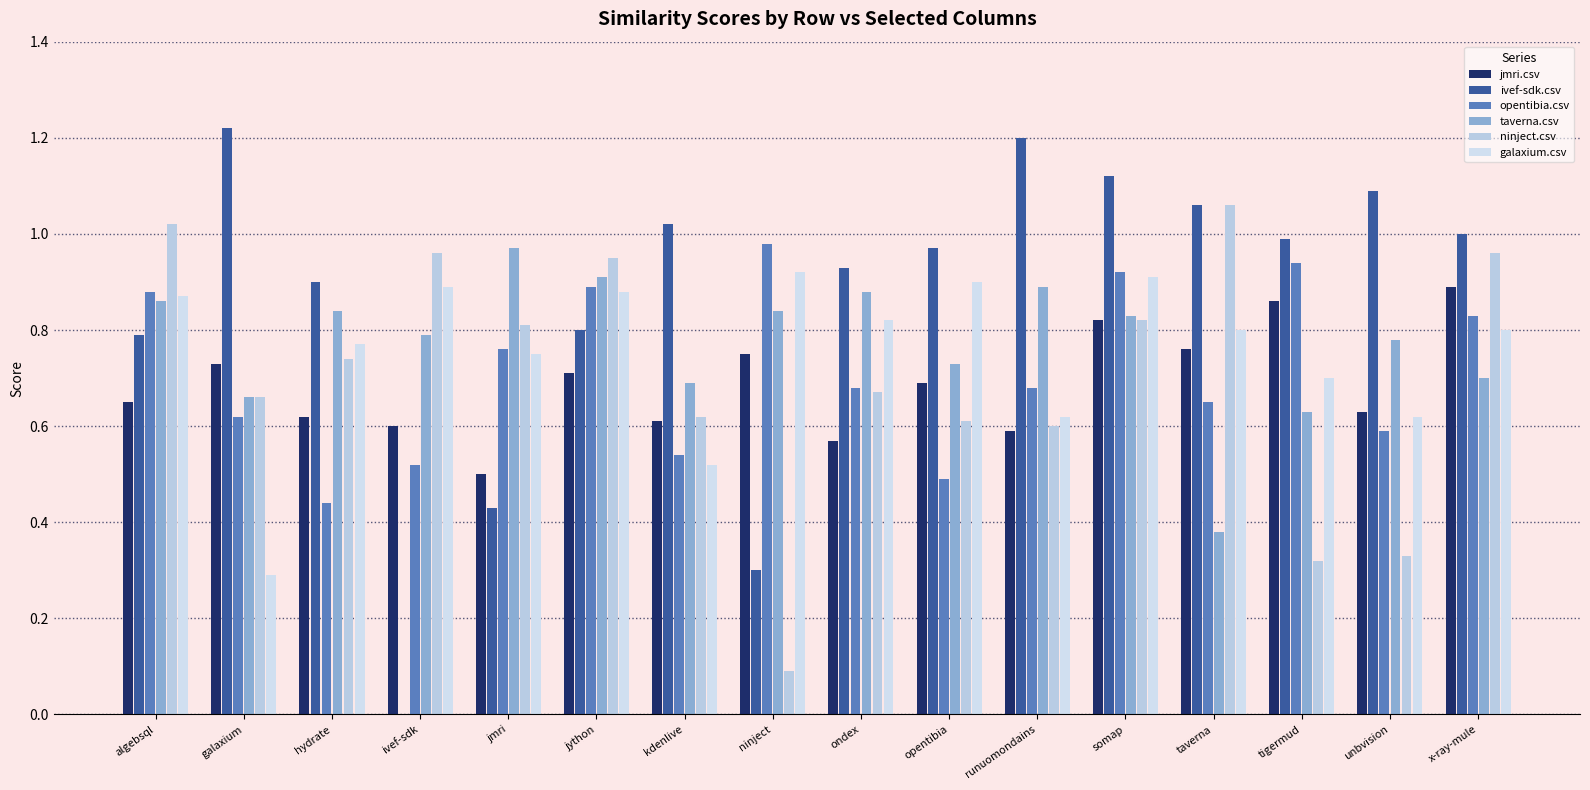

How many data points does each series have?

16